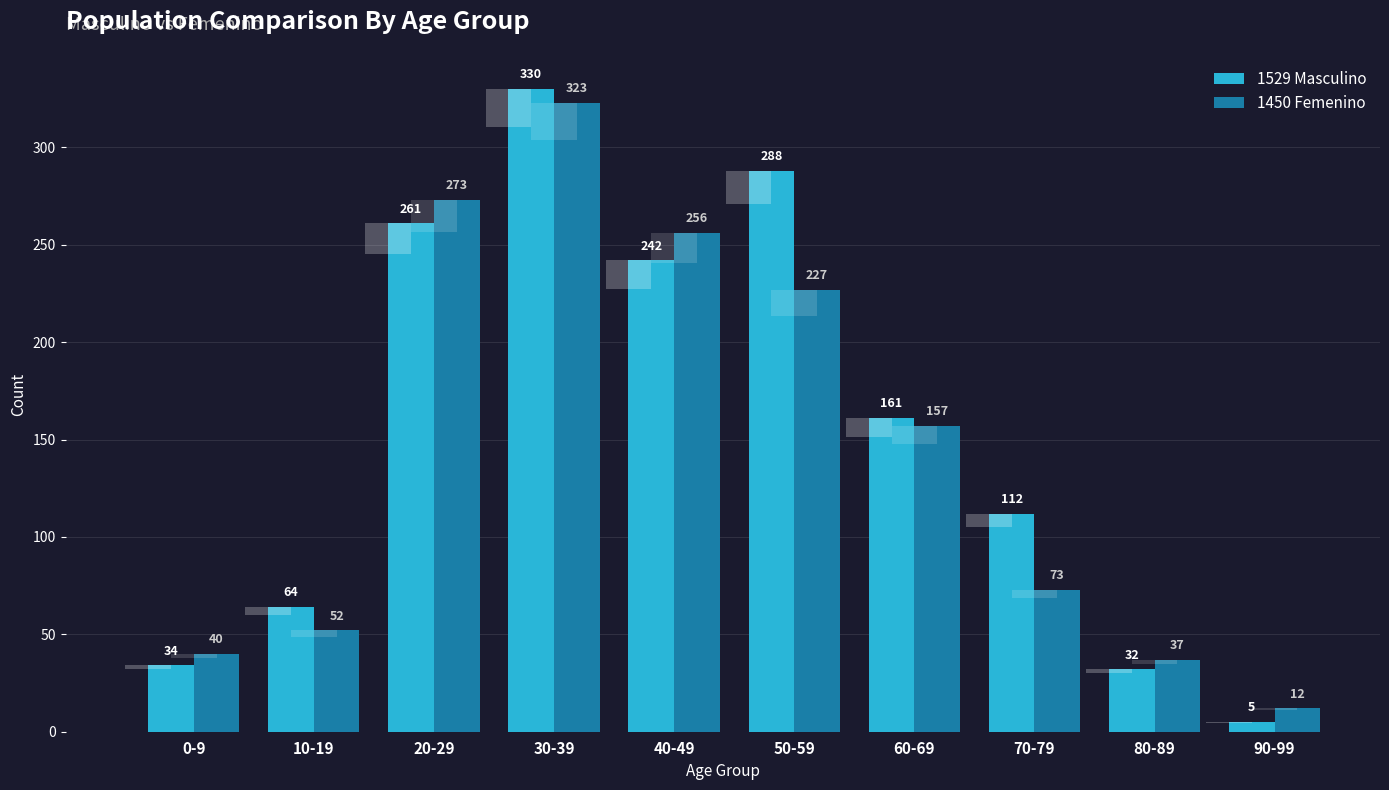

What is the maximum value shown in the chart?

330